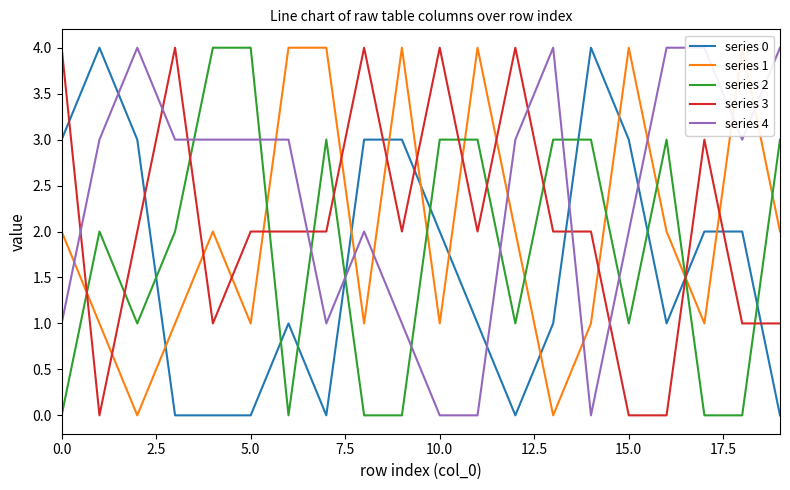

Which series ends up on top after the final intersection of series 0 and series 3?

series 3